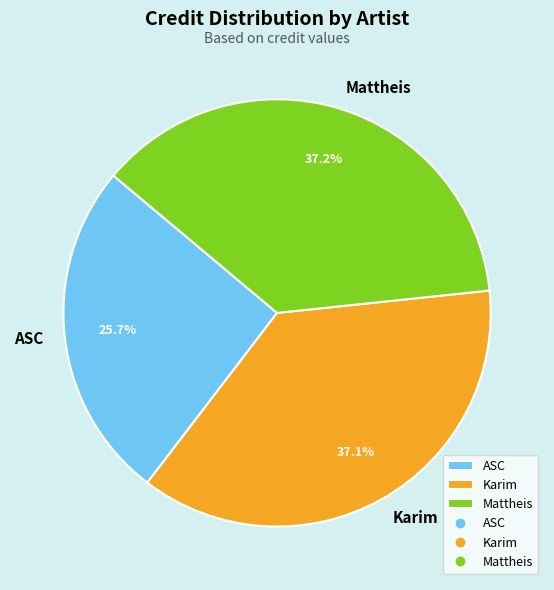

Which slice is the smallest?

ASC